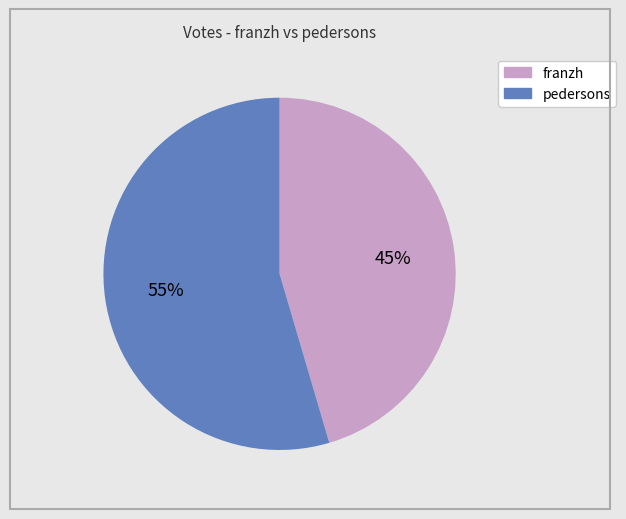

Do franzh and pedersons together represent more than half of the pie?

Yes